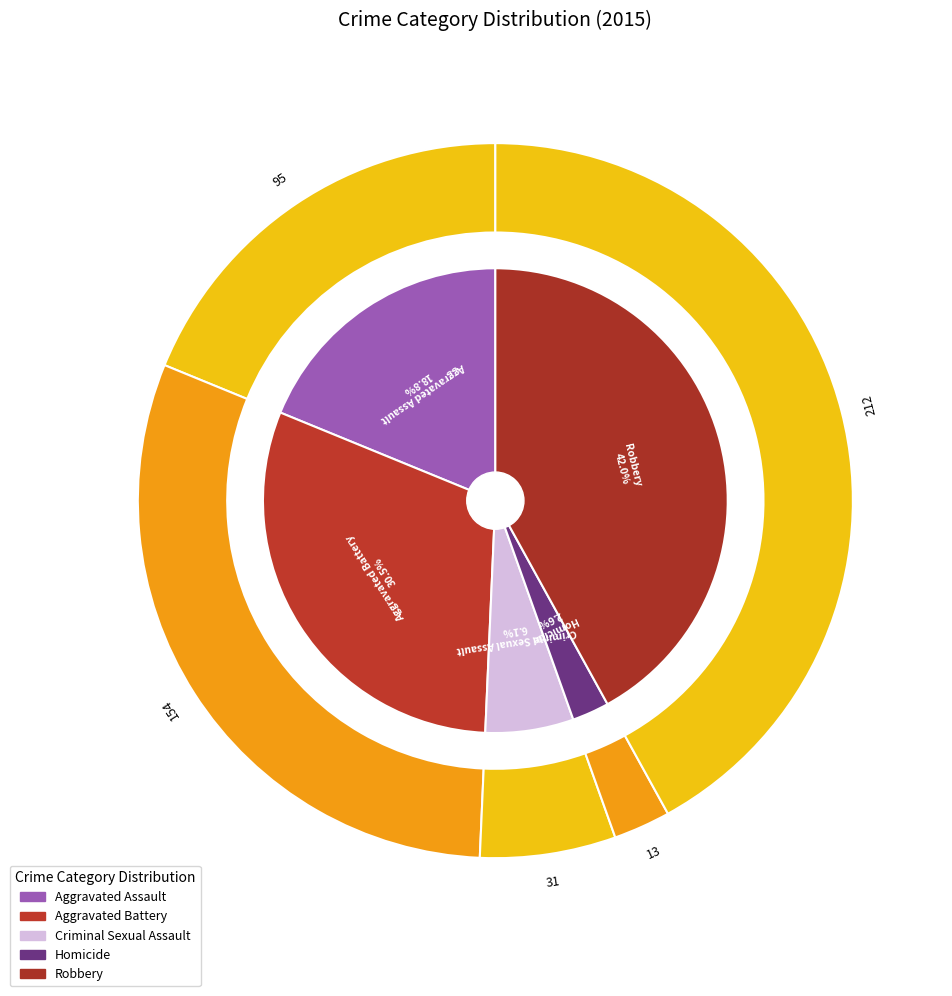

Approximately how many times larger is the value at Aggravated Battery compared to Robbery?

0.7